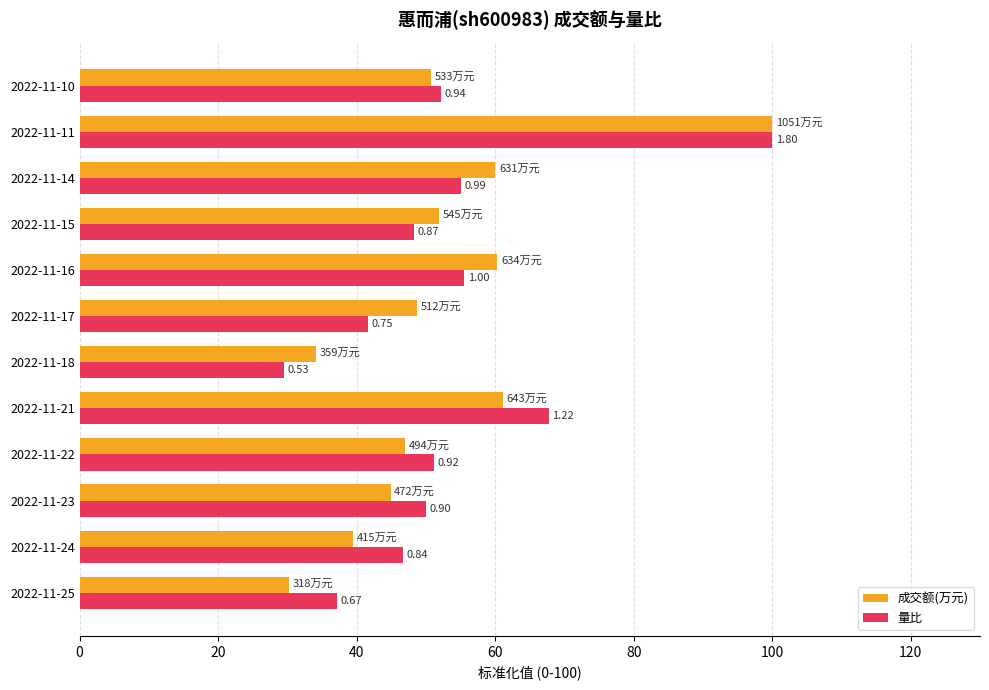

What are all the series names shown in the legend?

成交额(万元), 量比